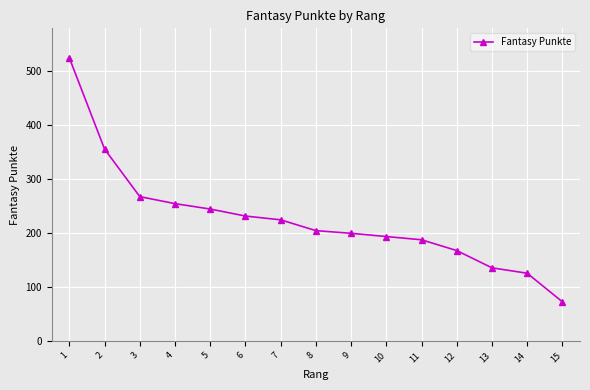

What is the difference between the maximum and minimum values?

452